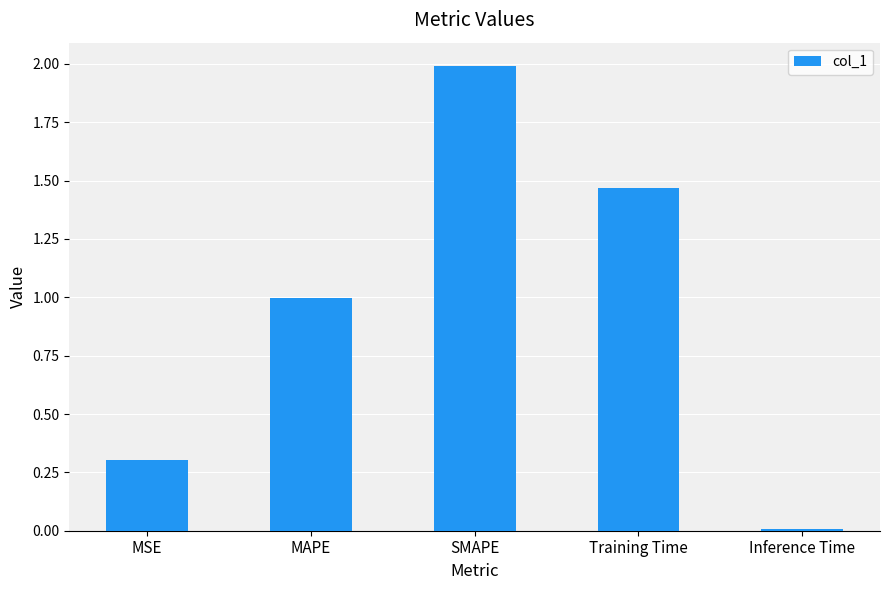

Is it true that the value at SMAPE is 2.0?

True